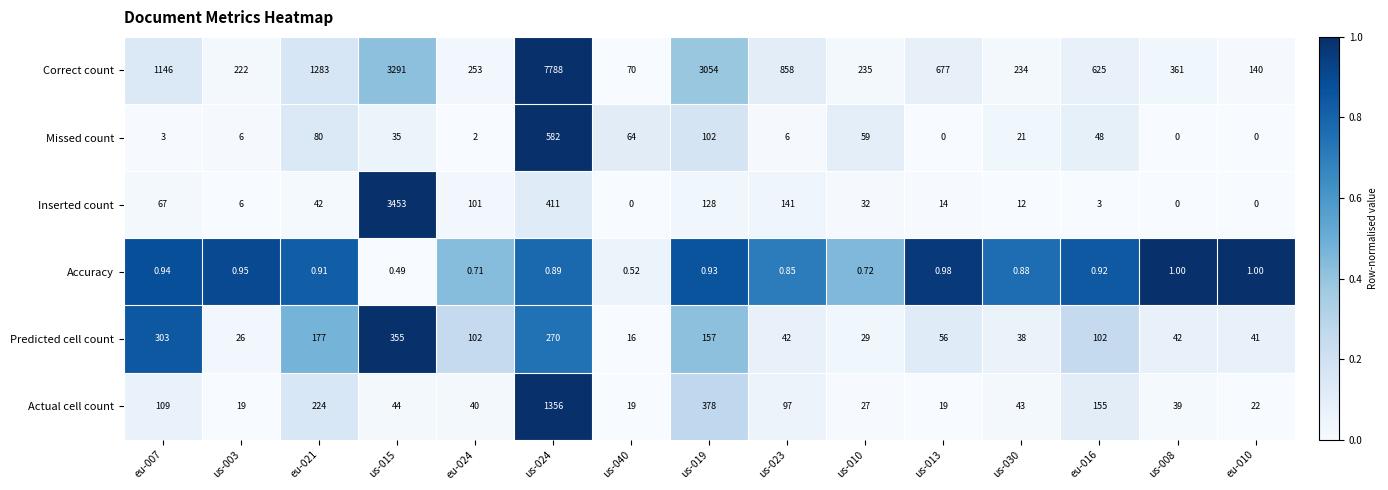

Count the number of data series in this chart.

6